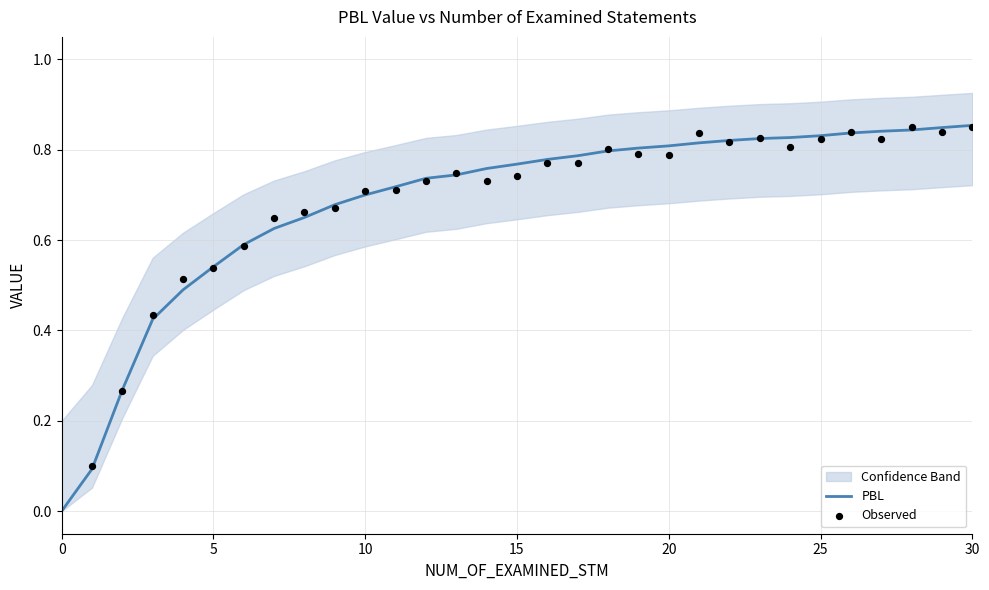

Which has a higher value, 9 or 13?

13